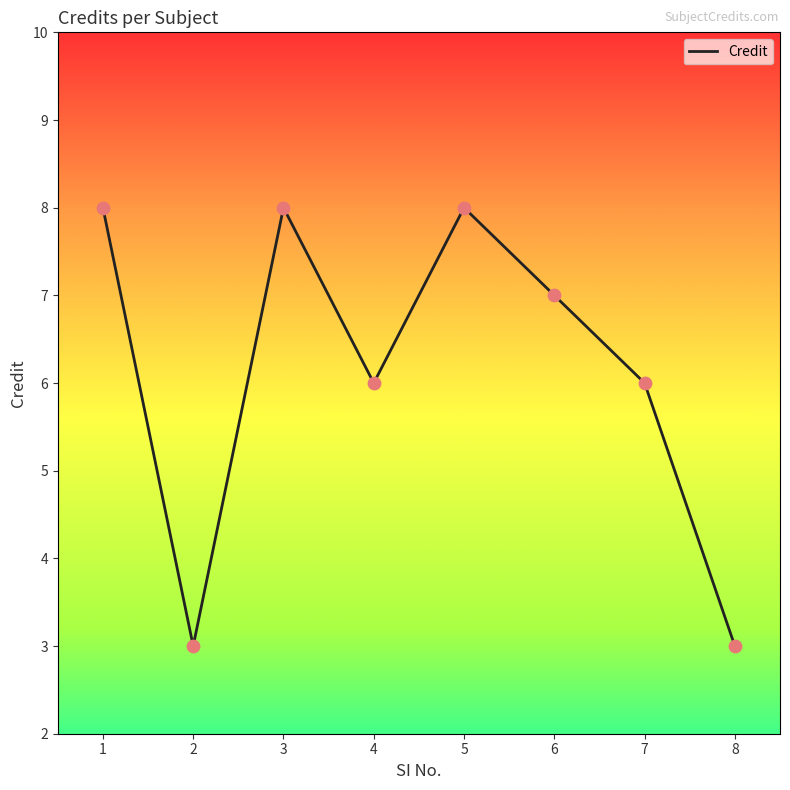

What is the ratio of the value at 4 to the value at 3?

0.8